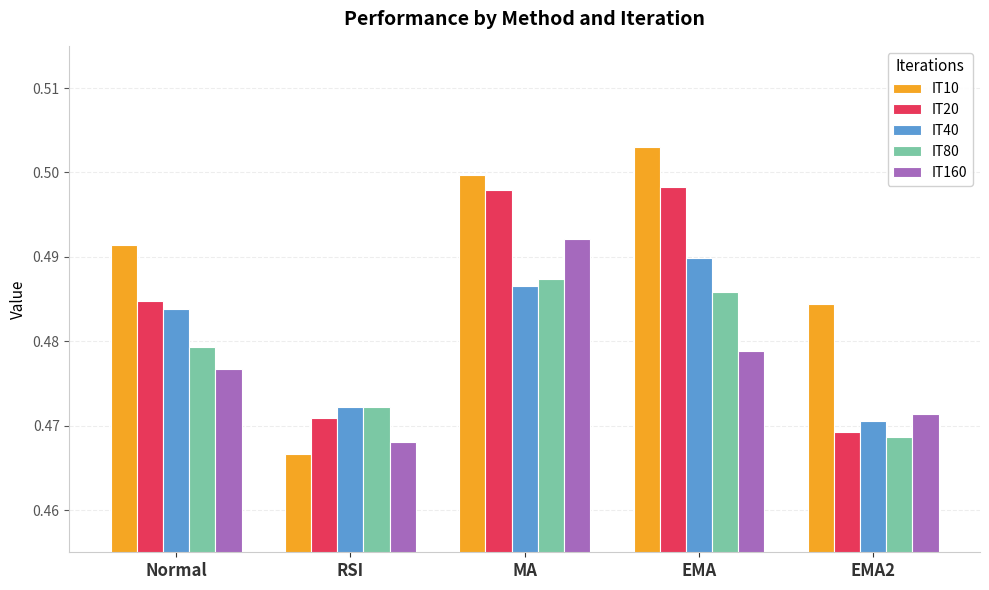

List the labels in order of IT160 value, largest first.

MA, EMA, Normal, EMA2, RSI